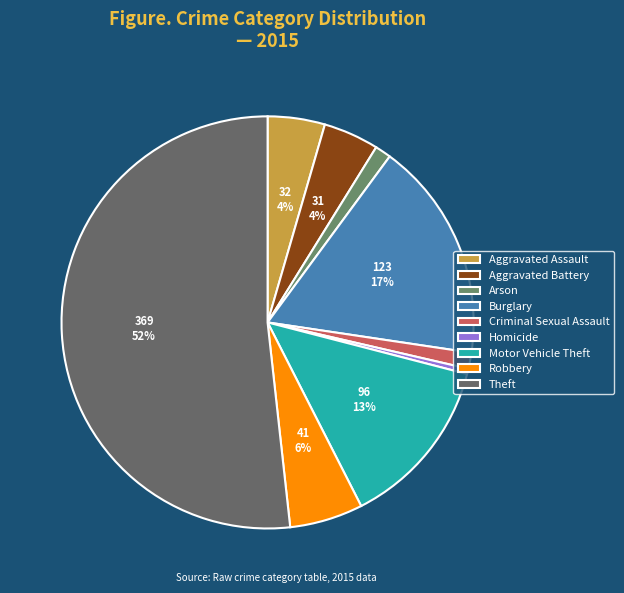

To the nearest percent, what percentage of the pie is Motor Vehicle Theft?

13%